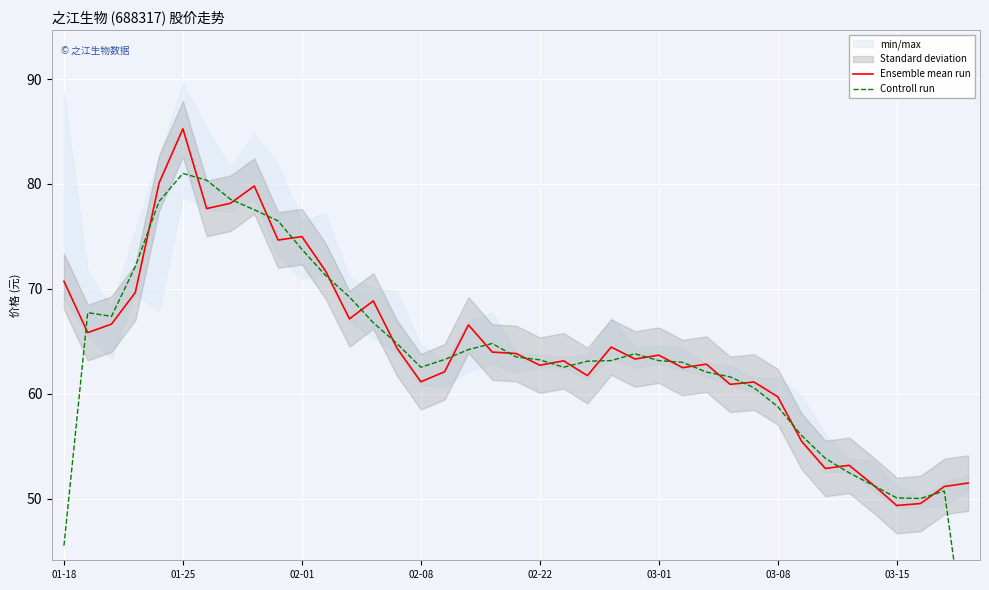

What is the average value of the Ensemble mean run series?

64.5